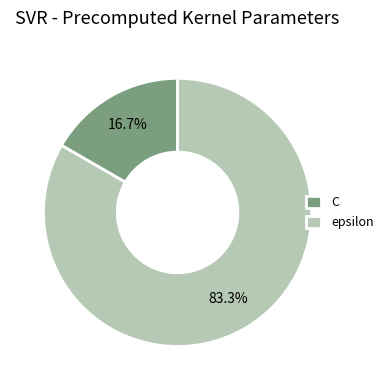

Which category has the smallest portion of the pie?

C